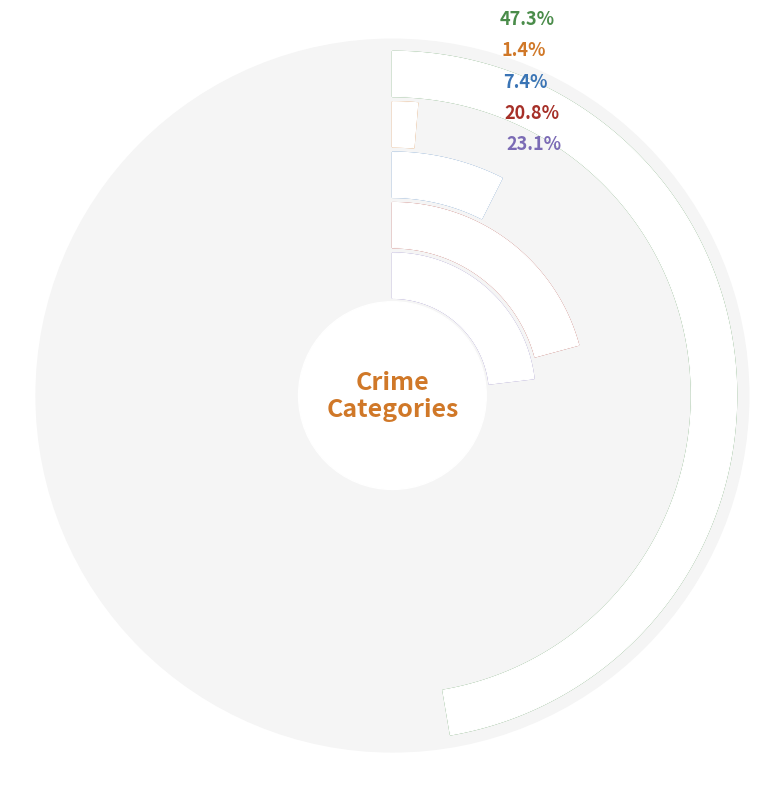

Is there any slice that represents more than half of the pie?

No